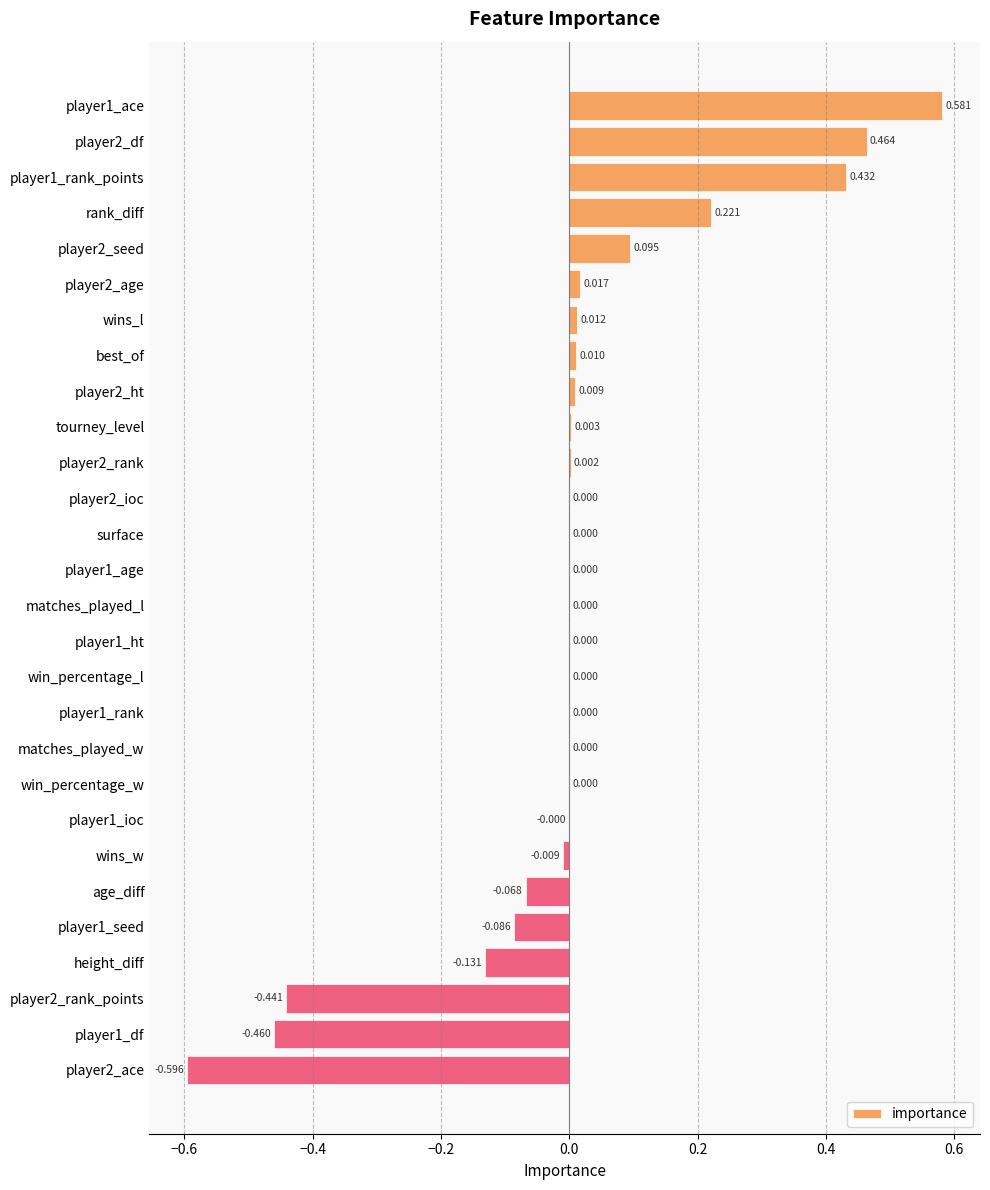

Which has a higher value, tourney_level or win_percentage_l?

tourney_level